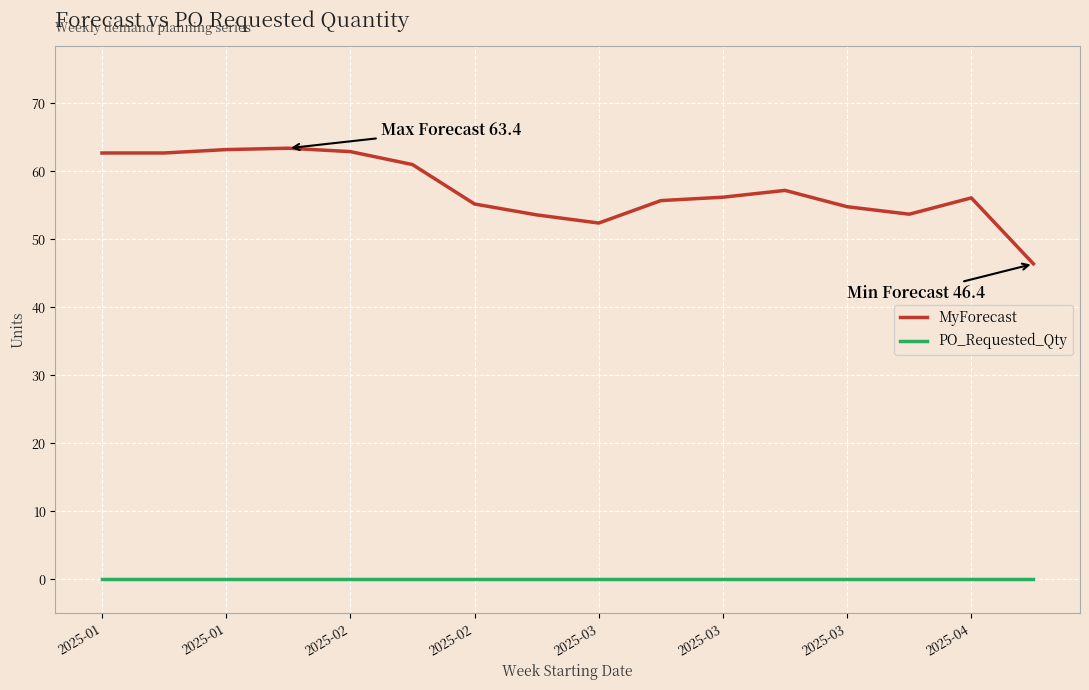

List the series in order of their overall mean, lowest first.

PO_Requested_Qty, MyForecast